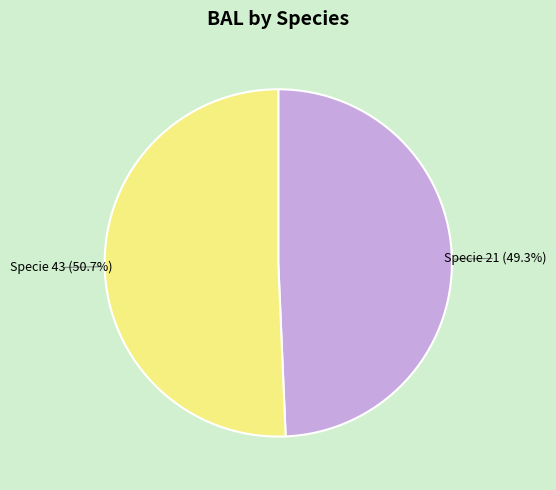

How many slices are in this pie chart?

2